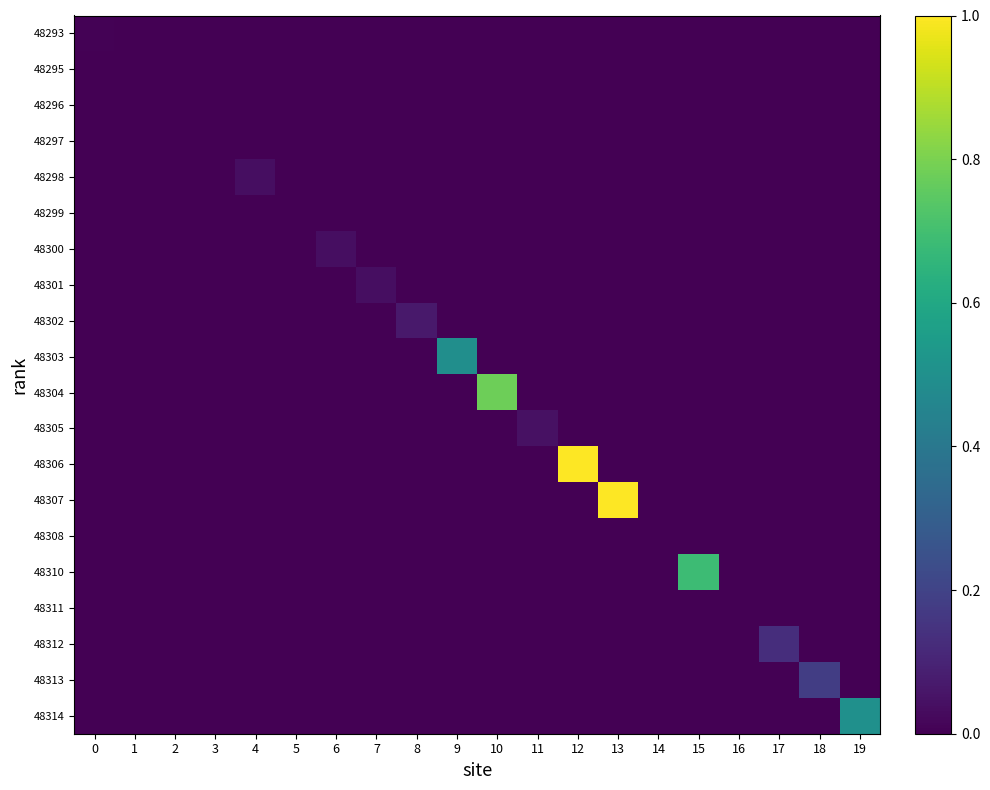

At which category is the sum across all series the highest?

12